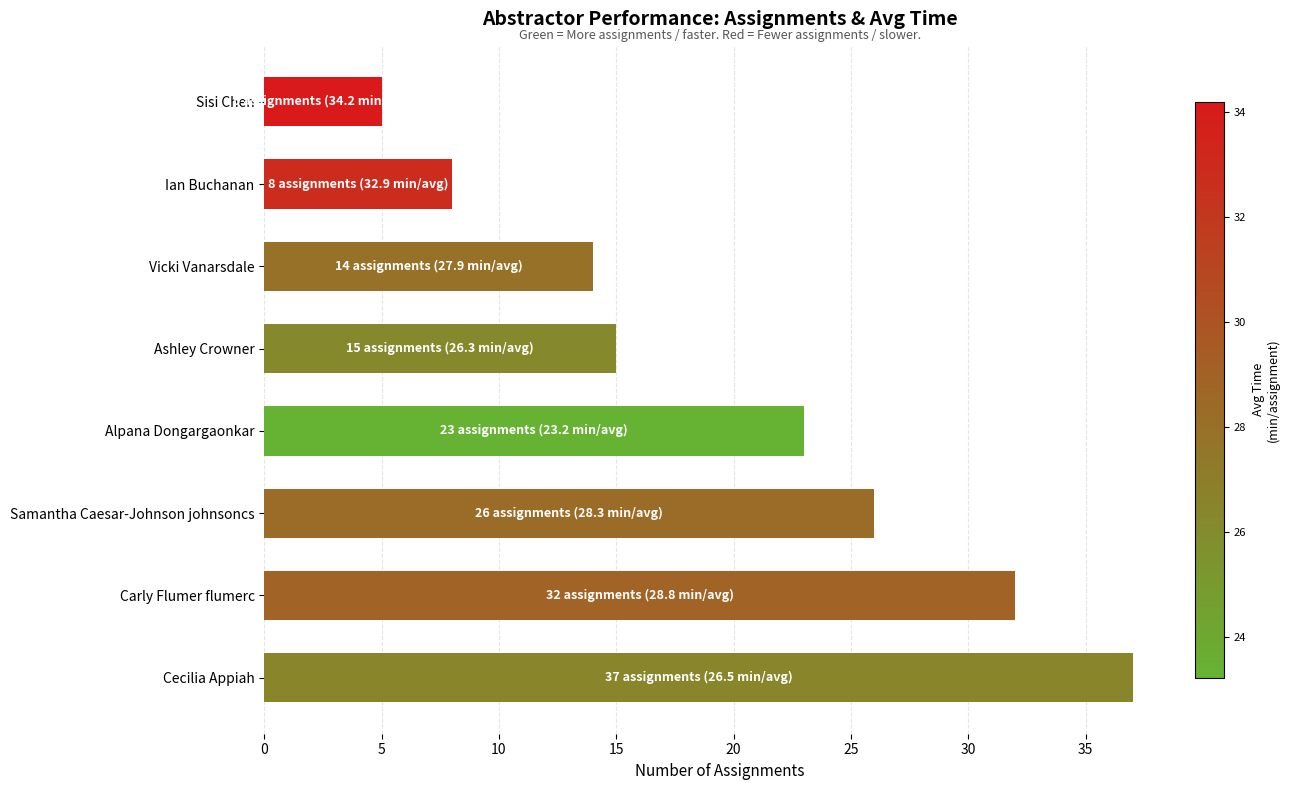

The chart shows a value of 15 at Ashley Crowner. True or false?

True